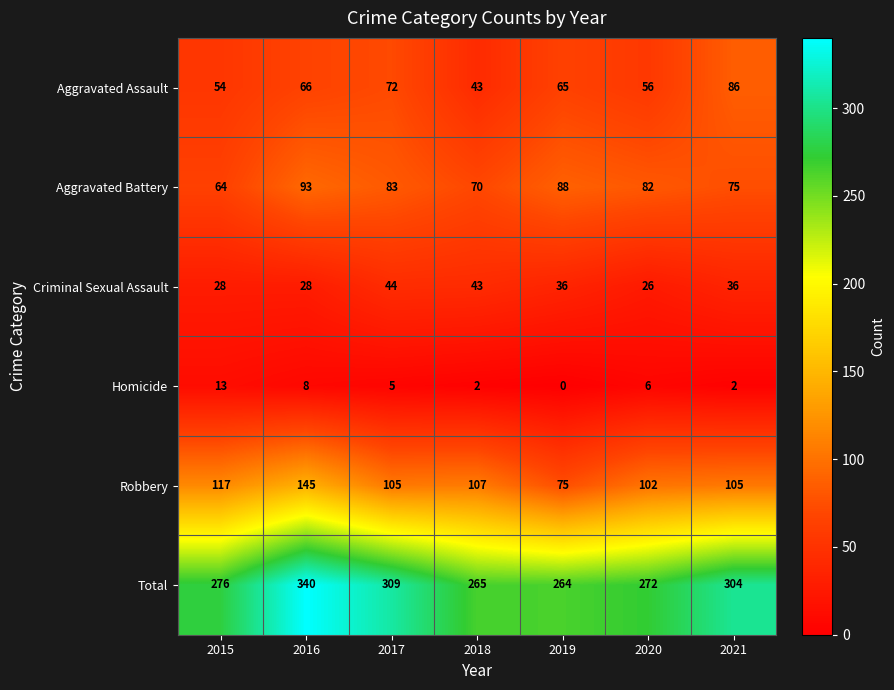

List the series in order of their peak value, highest first.

Total, Robbery, Aggravated Battery, Aggravated Assault, Criminal Sexual Assault, Homicide